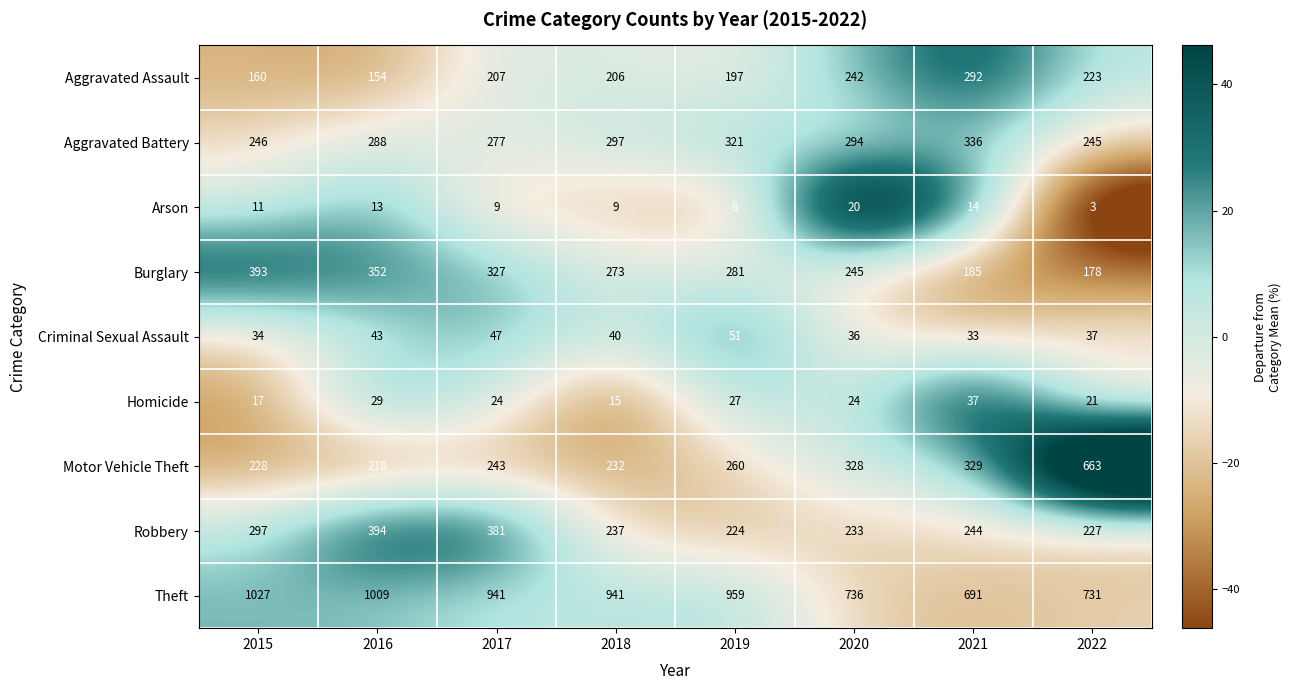

Which label corresponds to the largest value in the chart?

2015